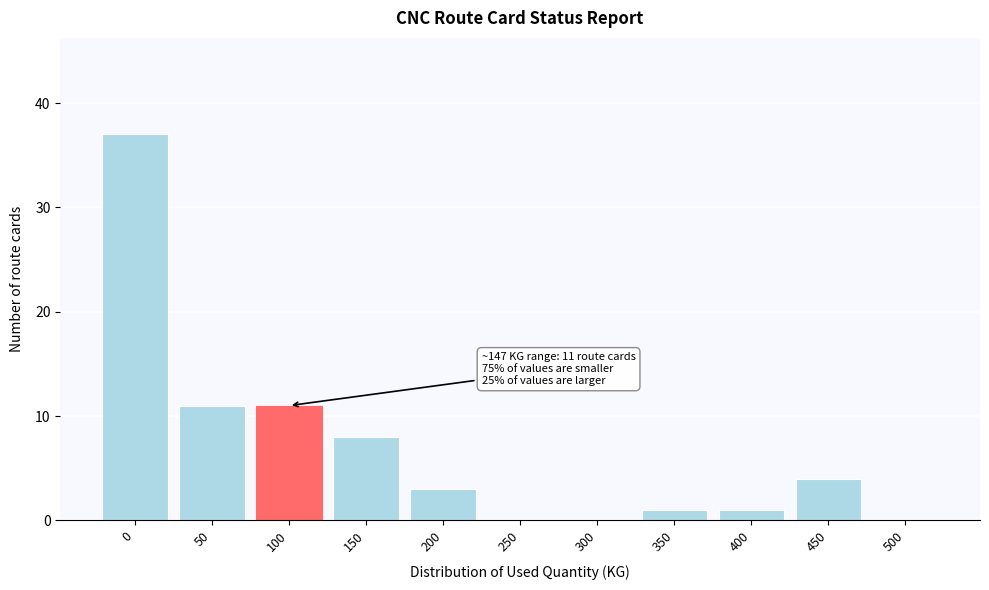

Reading left to right, list all the values displayed in this chart.

0=37	50=11	100=11	150=8	200=3	250=0	300=0	350=1	400=1	450=4	500=0